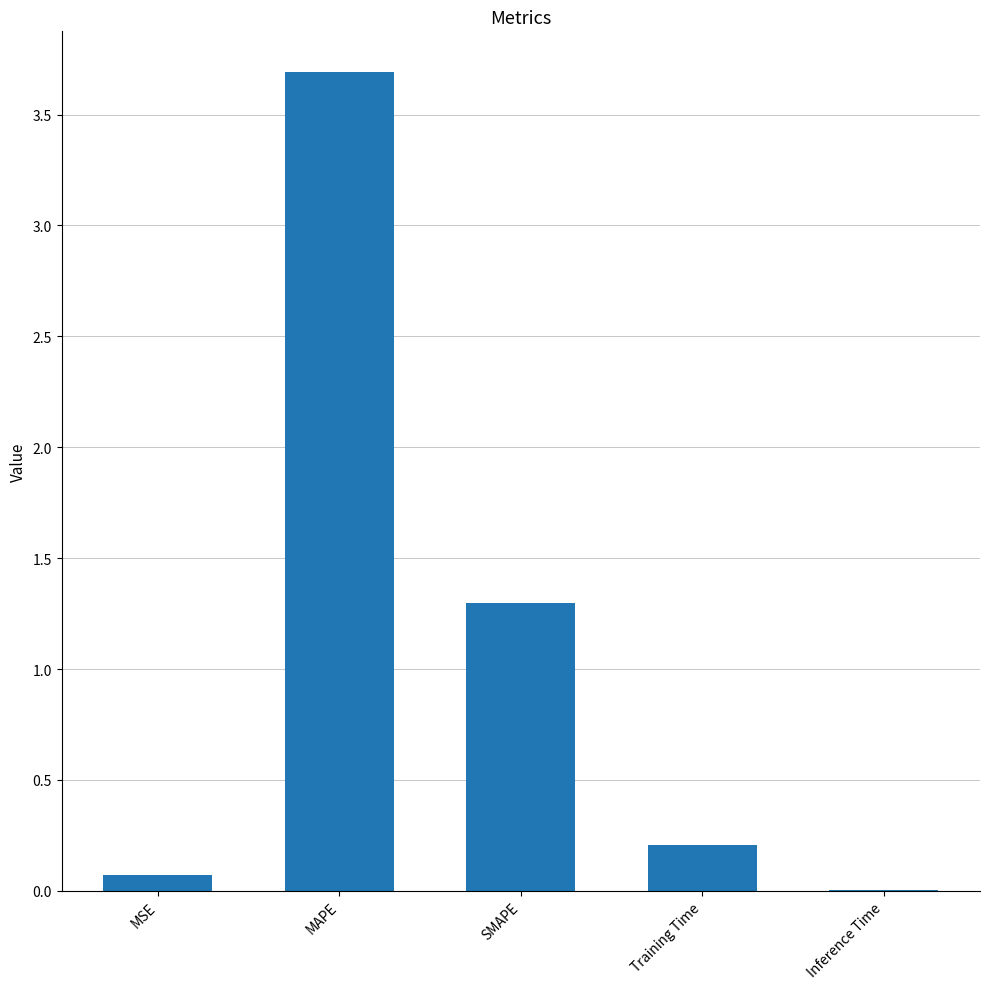

The value at MSE is 0.1. True or false?

True